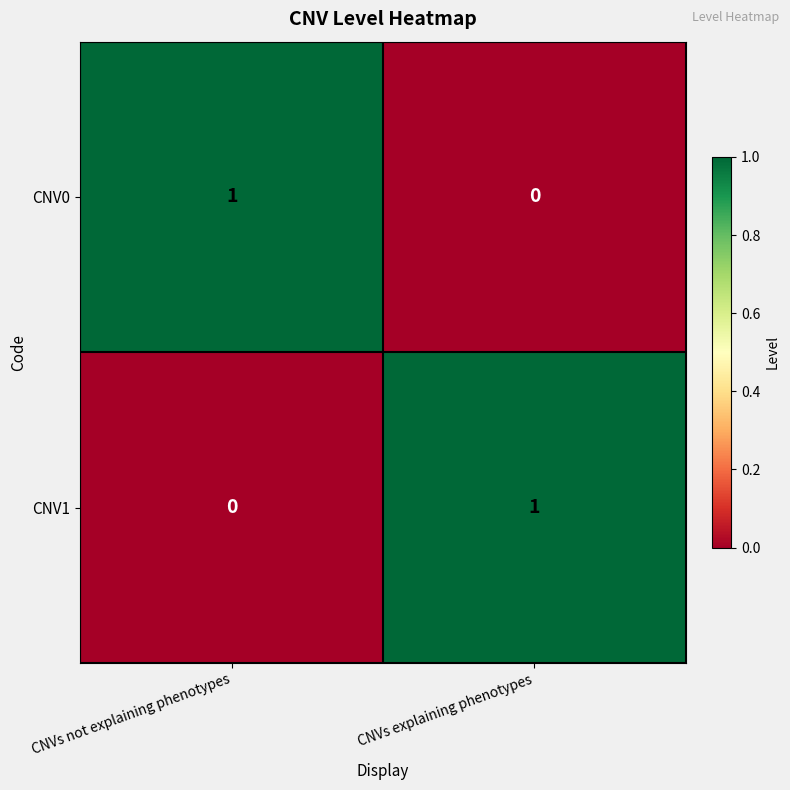

Reading left to right, transcribe all the data shown in this chart.

CNV0: 1	0
CNV1: 0	1